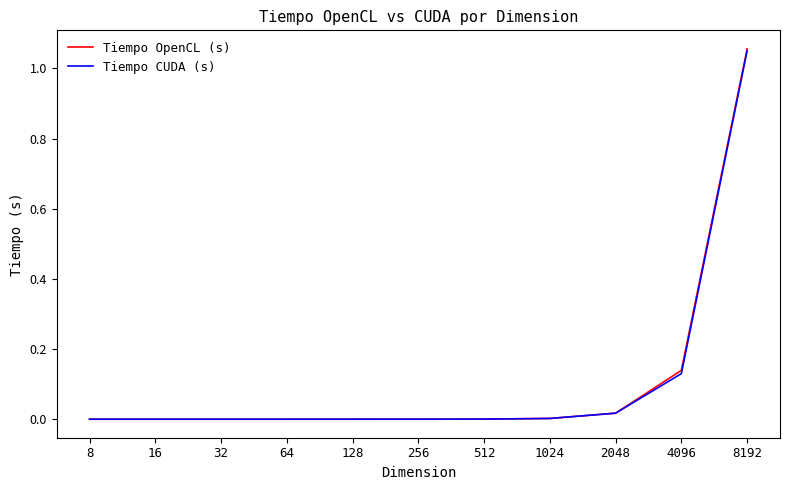

Is the value of Tiempo OpenCL (s) at 1024 greater than the value of Tiempo CUDA (s) at 4096?

No